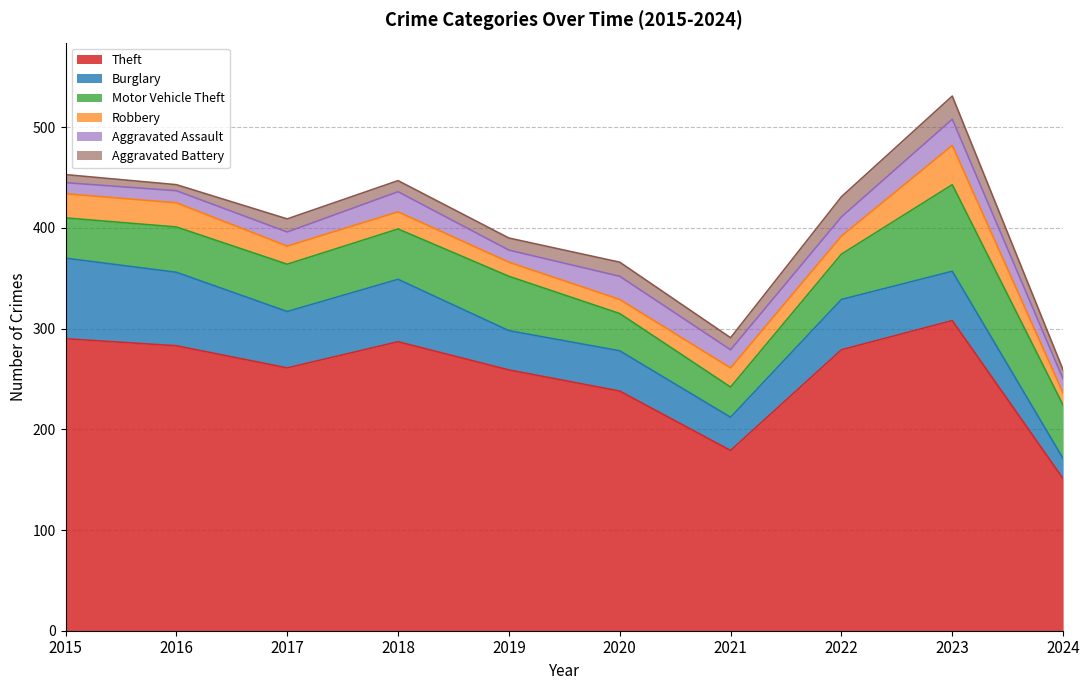

Is it true that Aggravated Assault equals 11 at 2015?

True